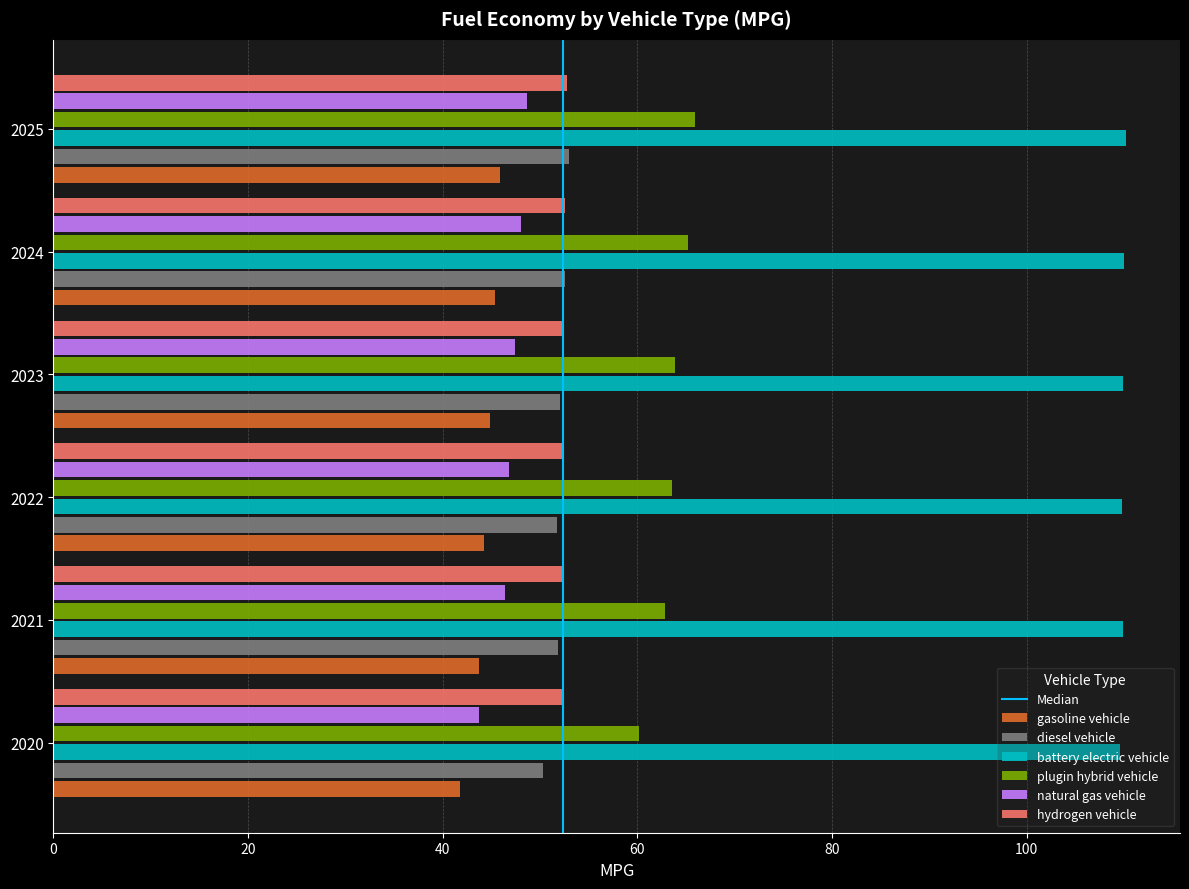

Which series has the largest range (max minus min)?

plugin hybrid vehicle